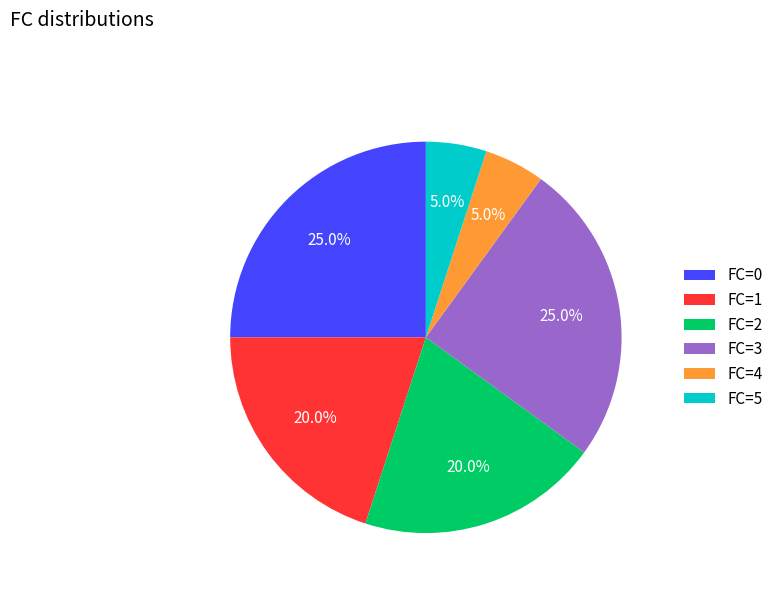

Is there a majority slice in this chart?

No